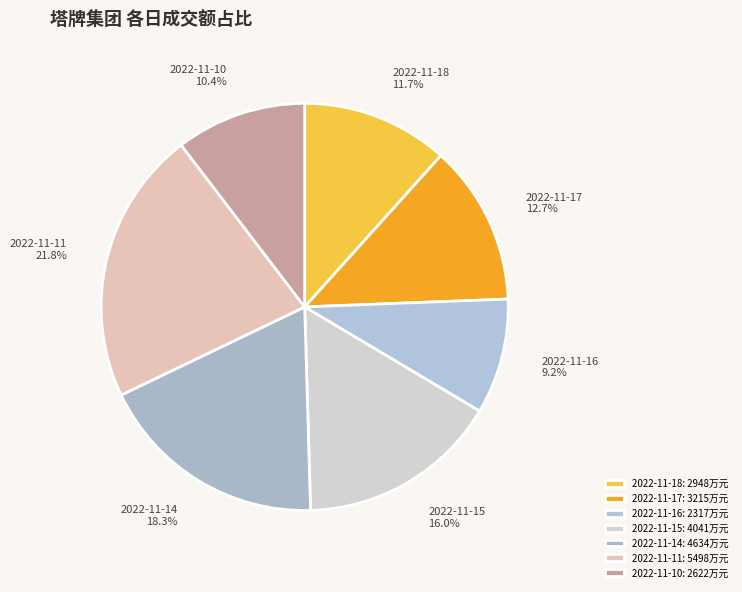

To the nearest percent, what portion does 2022-11-16 represent?

9%